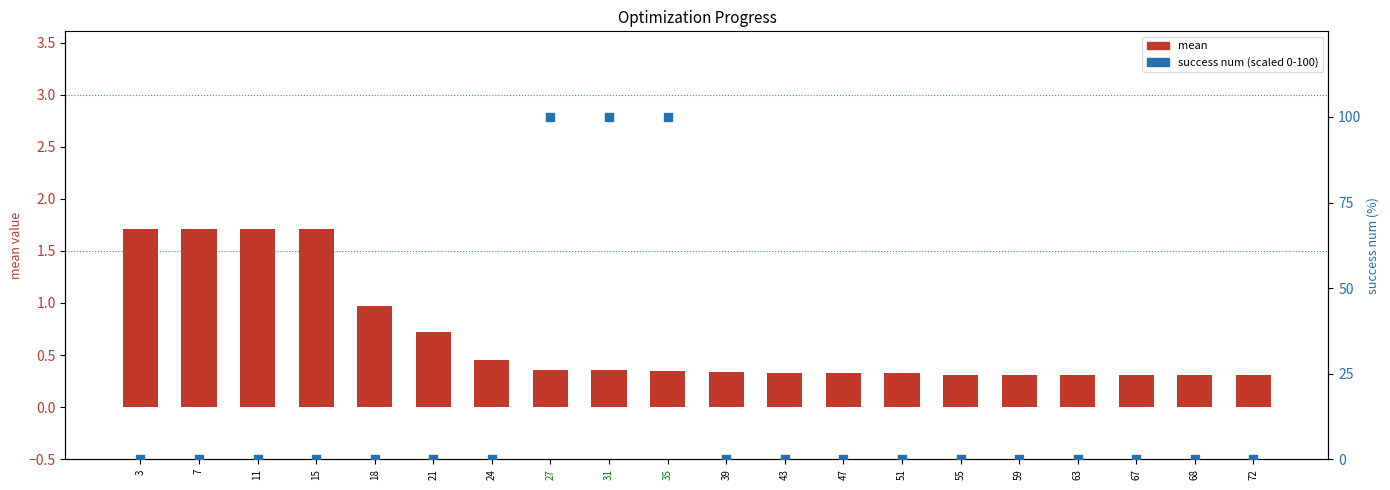

Which series contains the highest Y value?

success num (scaled)